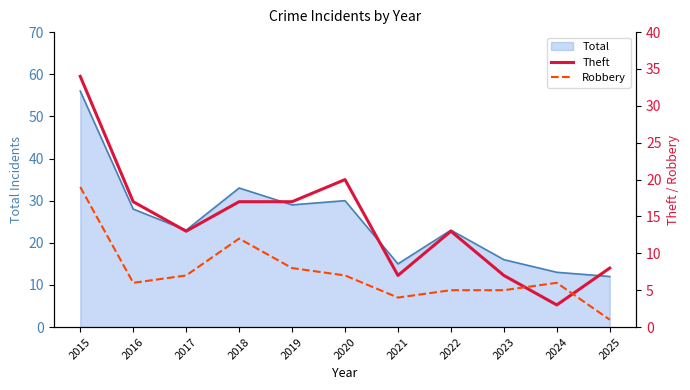

Where is Total nearest to the value 34?

2018